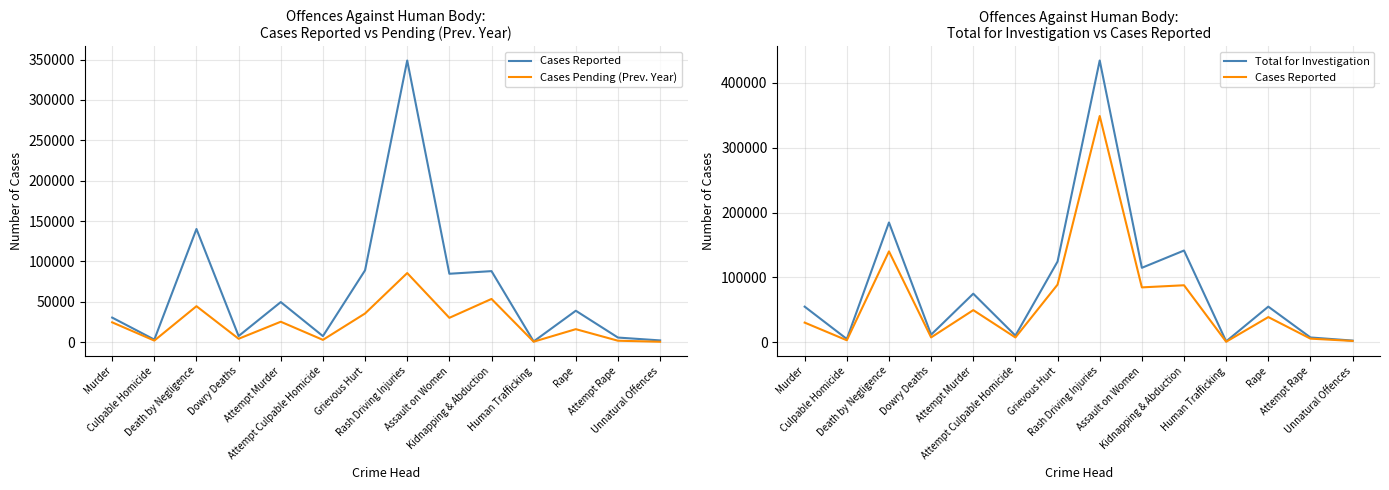

What is the difference between the second highest and second lowest values in the Cases Pending (Prev. Year) series?

52944